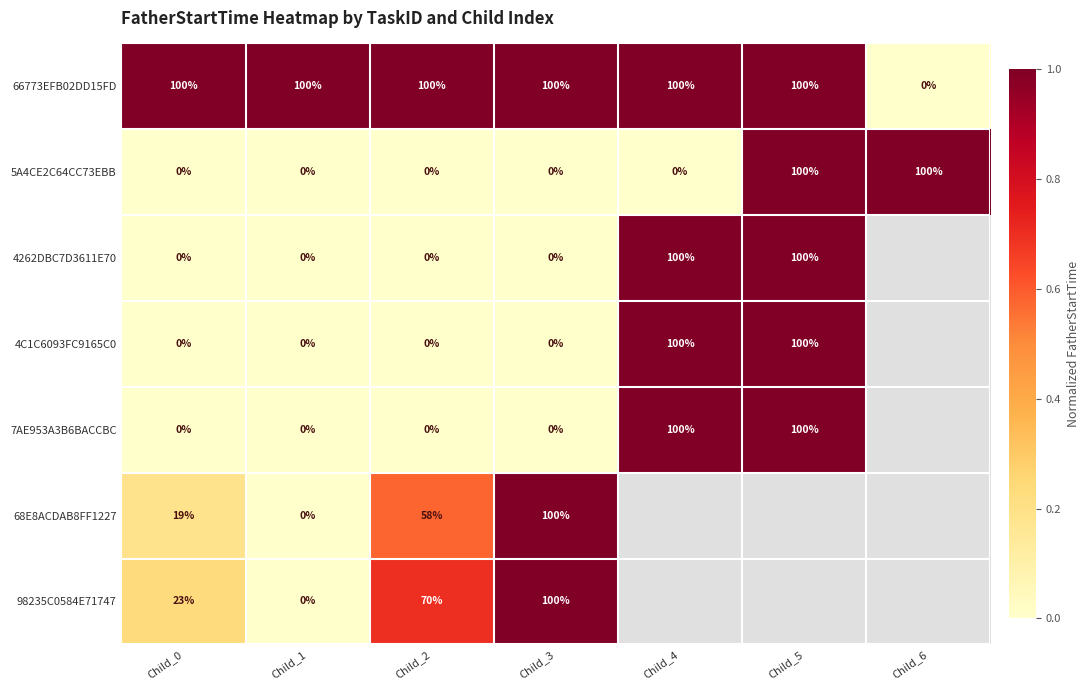

What is the spread (max minus min) of values at Child_2?

100